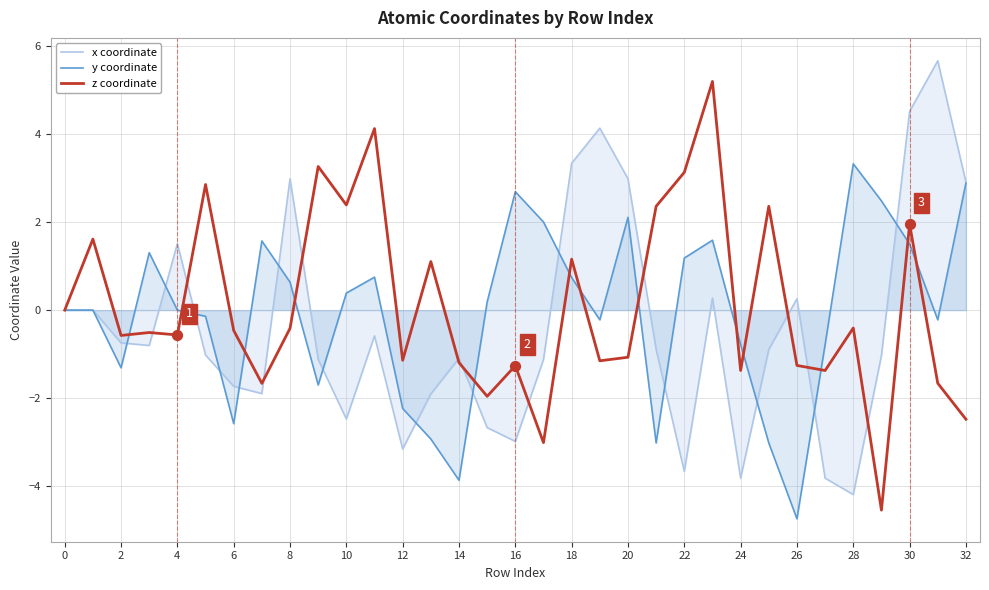

Is the value of y coordinate at 18 greater than the value of x coordinate at 22?

Yes